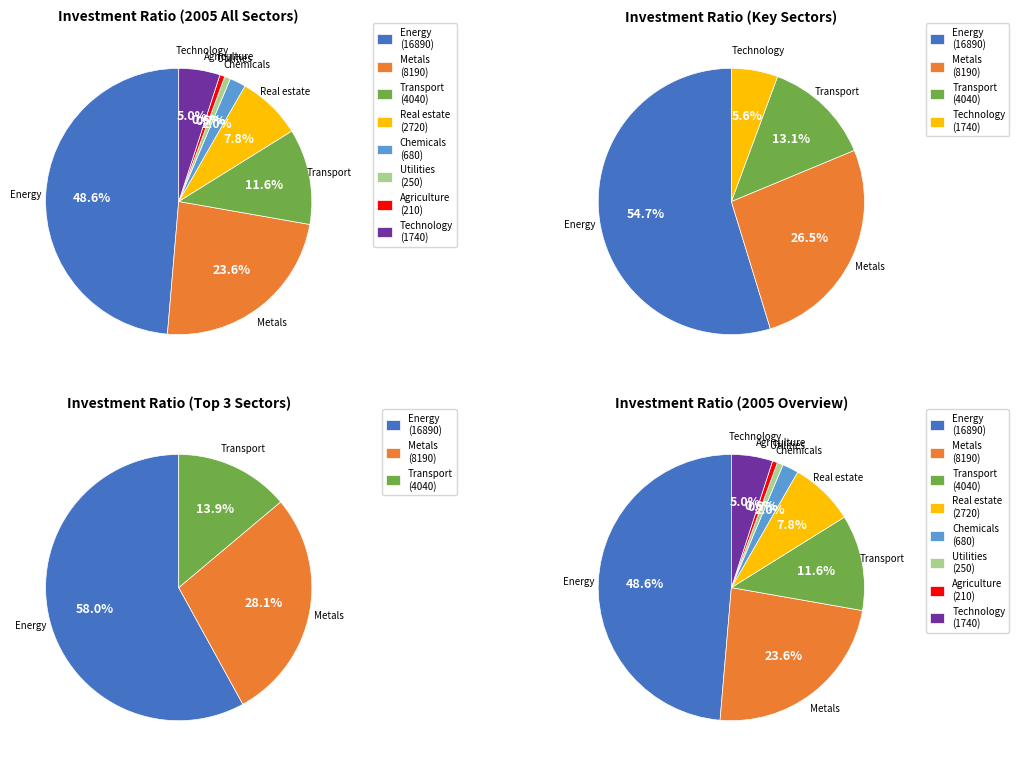

Which category has the biggest portion of the pie?

Energy